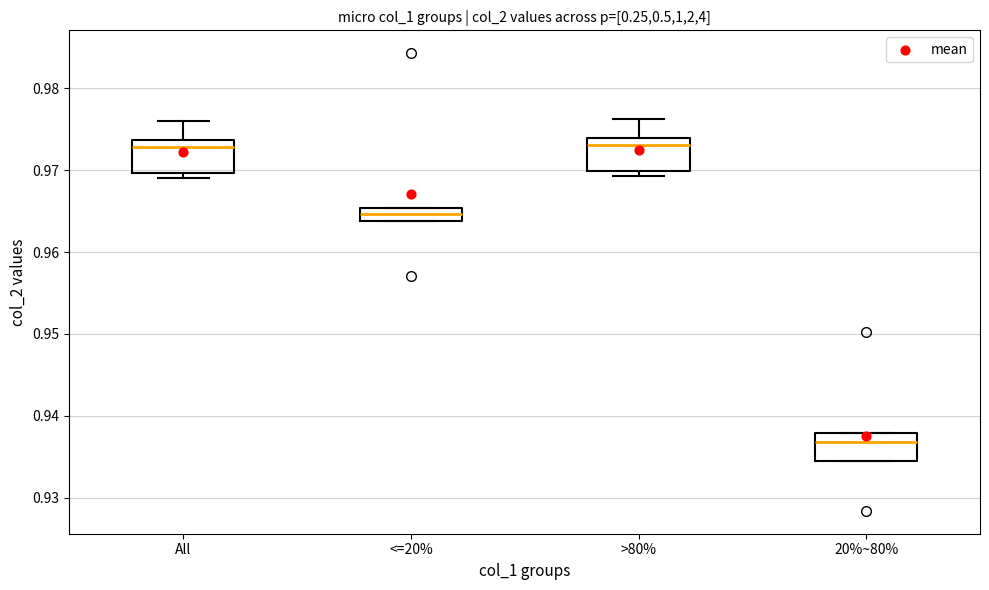

Where does the median line of the box for All sit on the y-axis? The values are not printed on the chart, so give them approximately, as read against the axis.

0.973